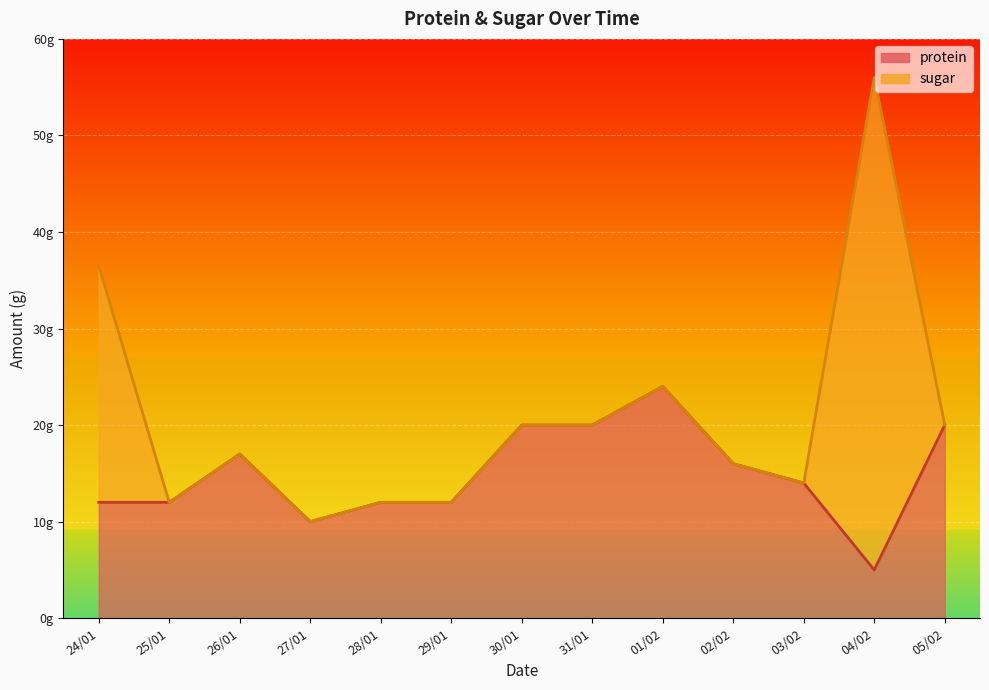

At which label is the value closest to 14?

03/02